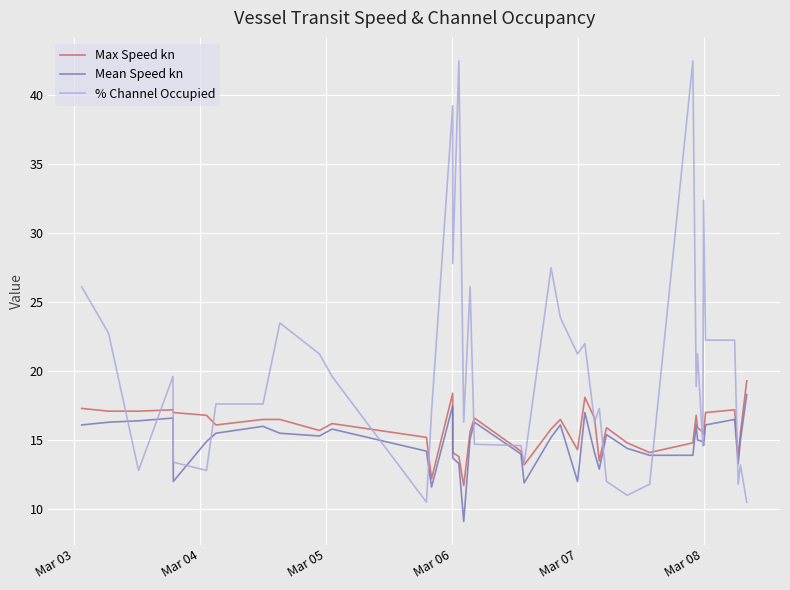

Which series has the widest spread of values?

% Channel Occupied